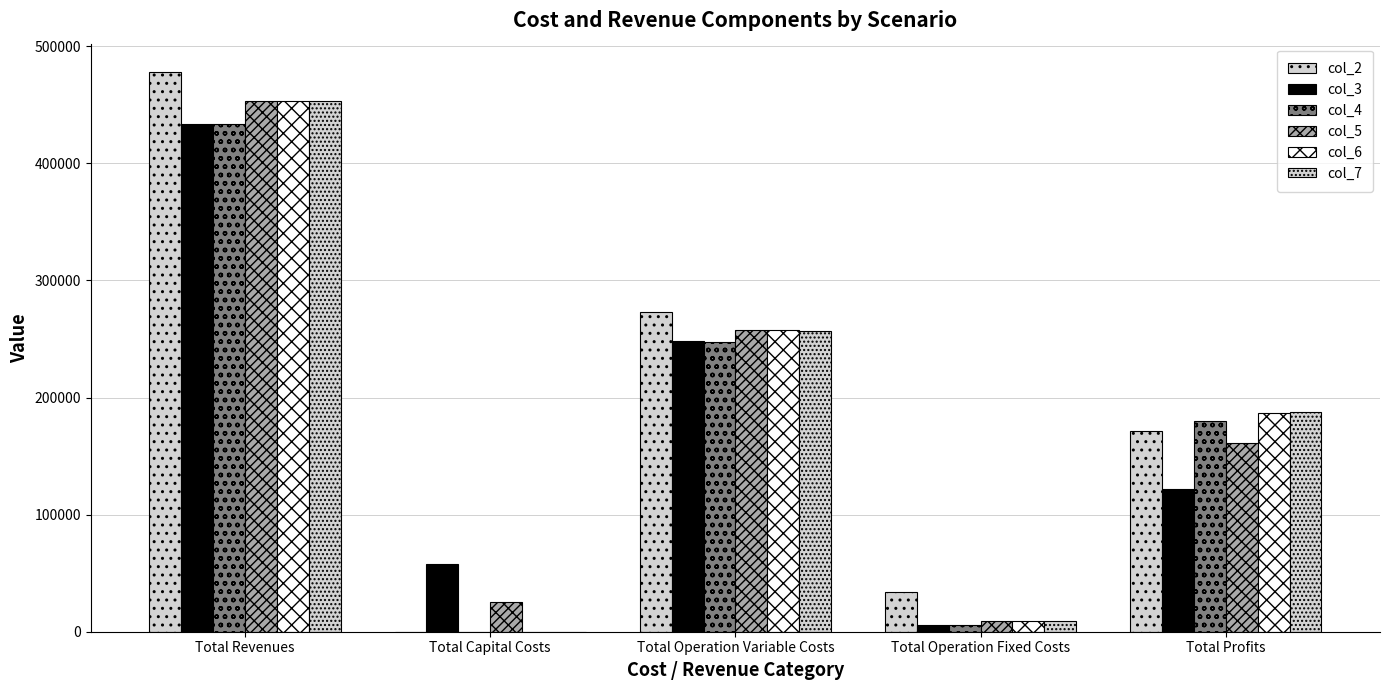

What value does the col_5 series have at Total Capital Costs?

25600.0